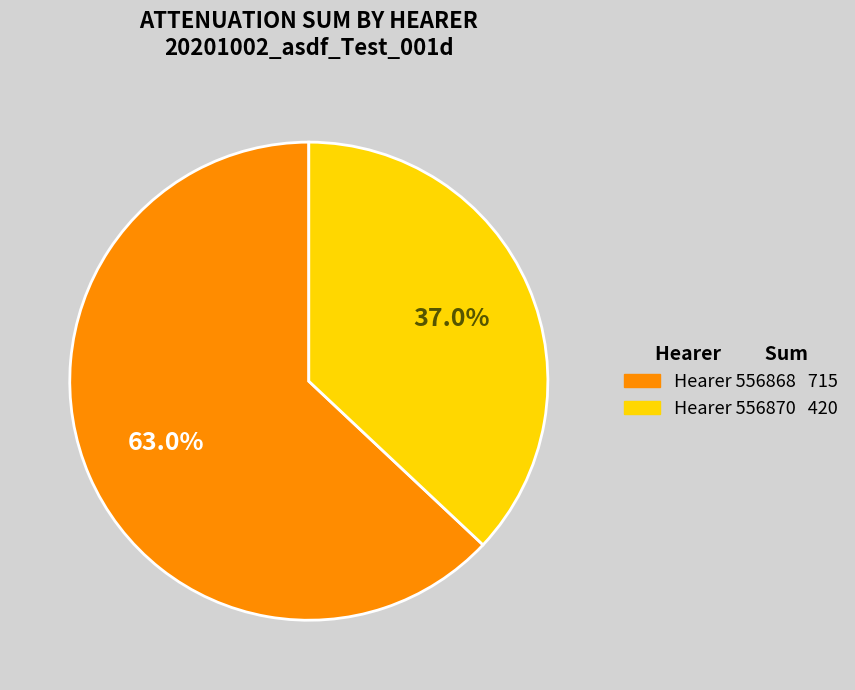

Does any single category account for the majority?

Yes